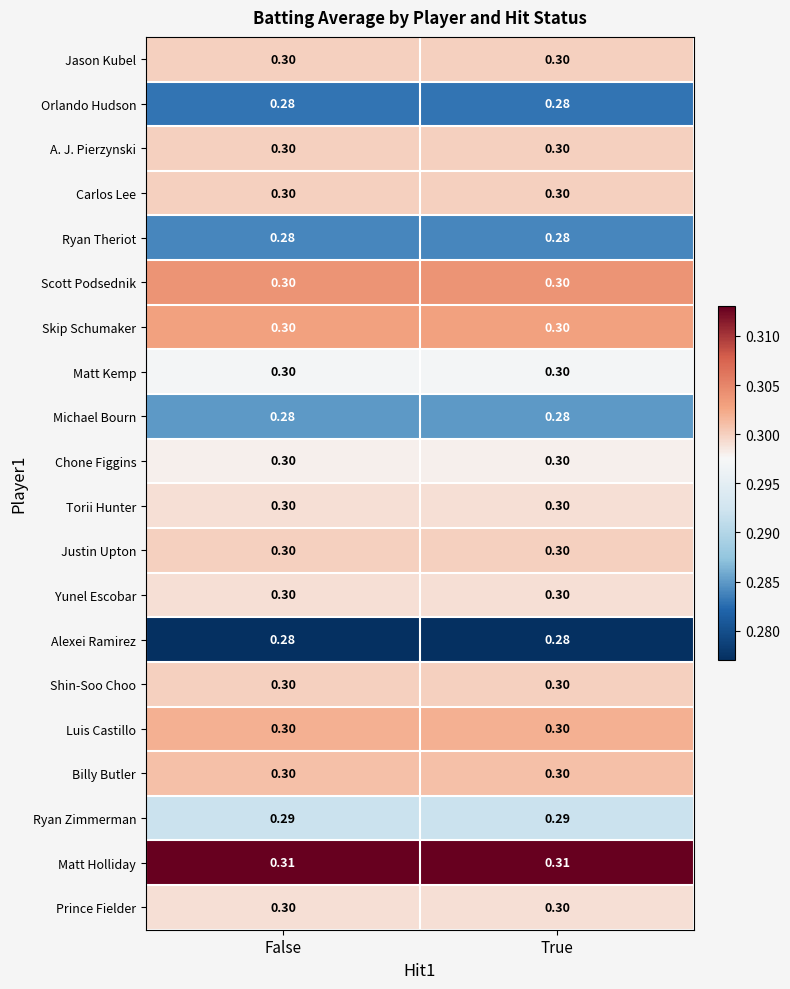

Is the value of Jason Kubel at False greater than the value of Ryan Theriot at True?

Yes